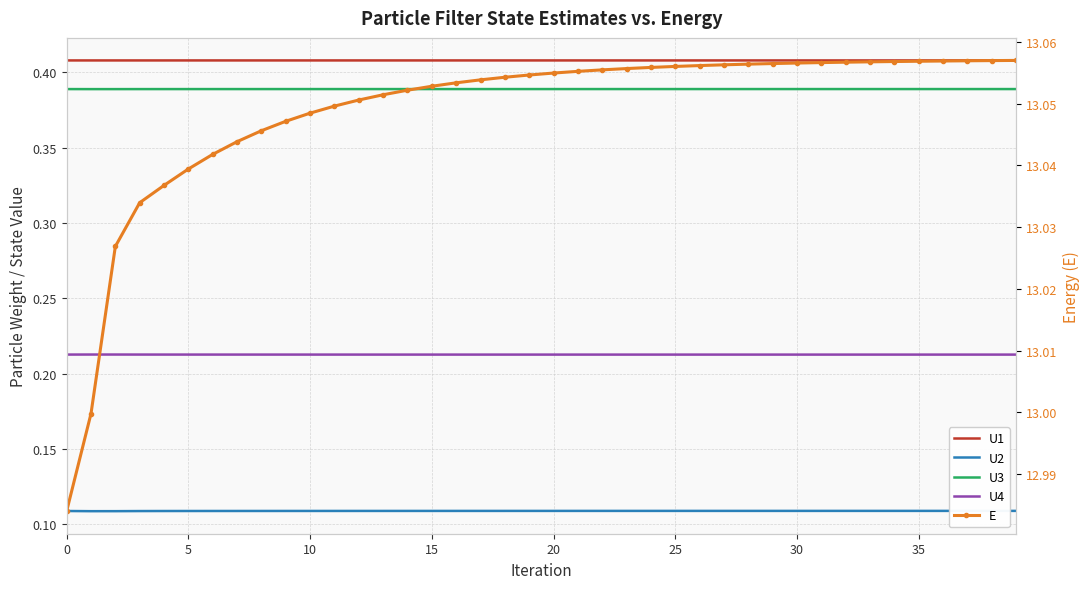

What is the sum of all U2 values?

4.4